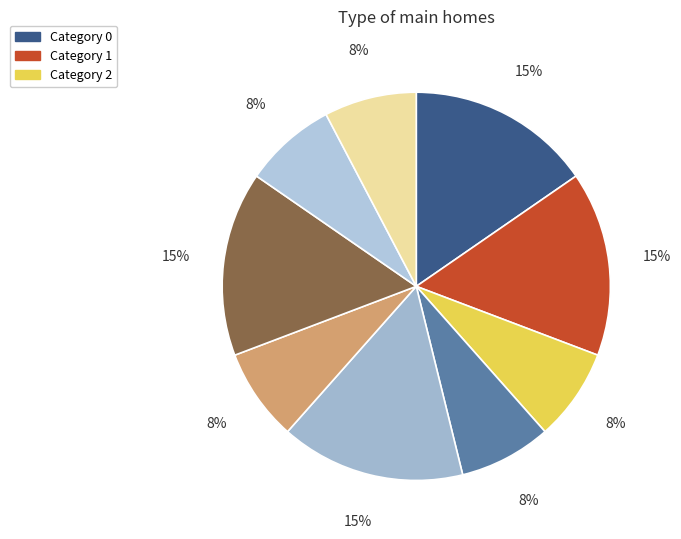

How many slices are in this pie chart?

9